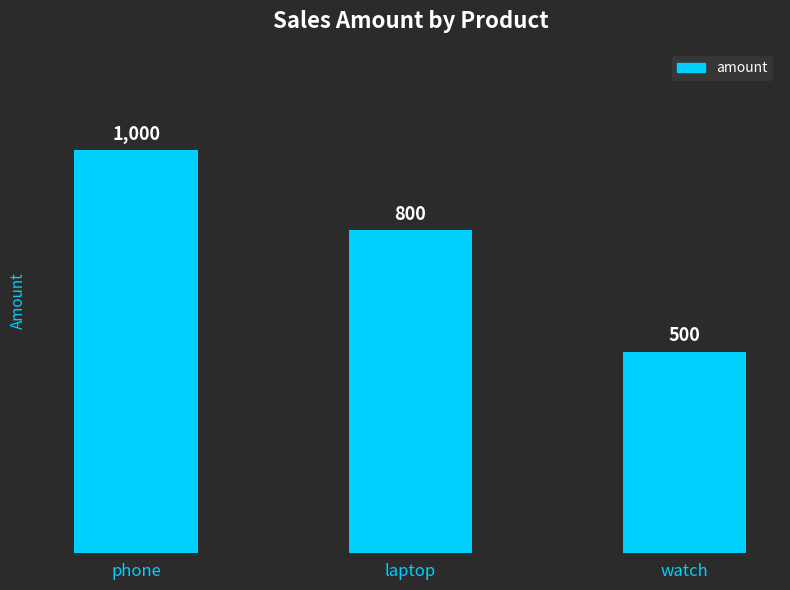

Which has a higher value, watch or laptop?

laptop